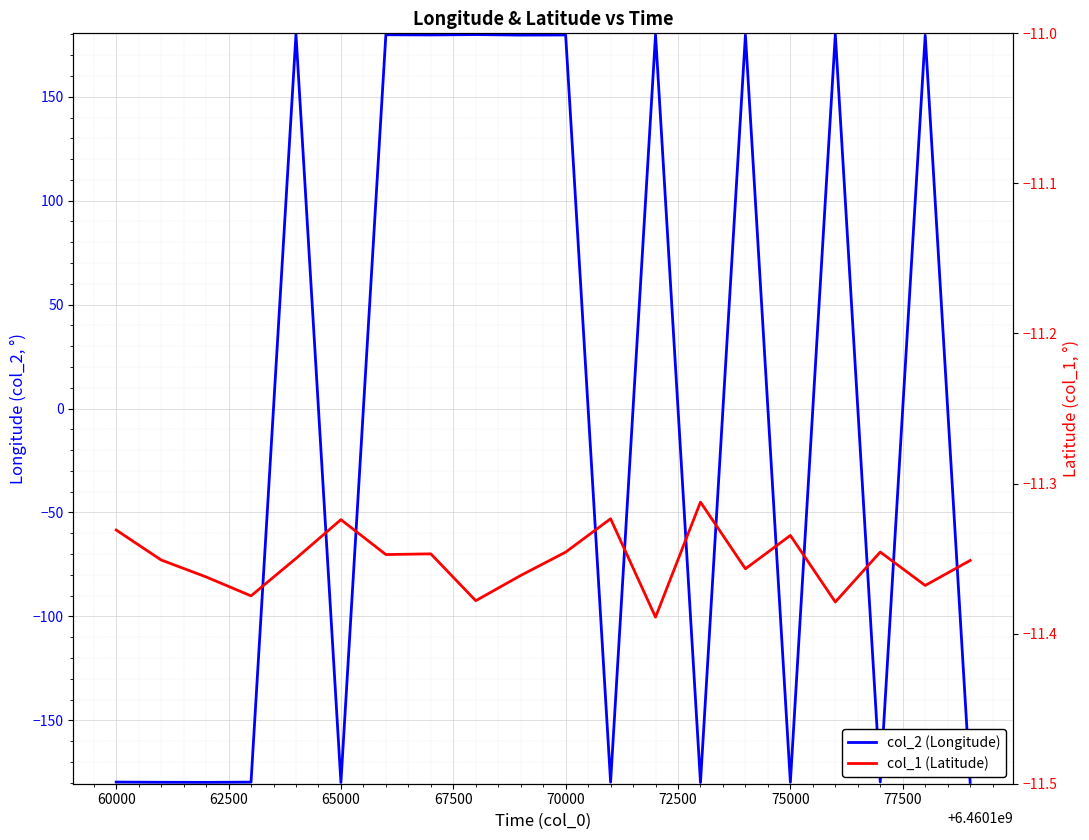

What is the difference between the second highest and minimum values in the col_2 (Longitude) series?

359.8